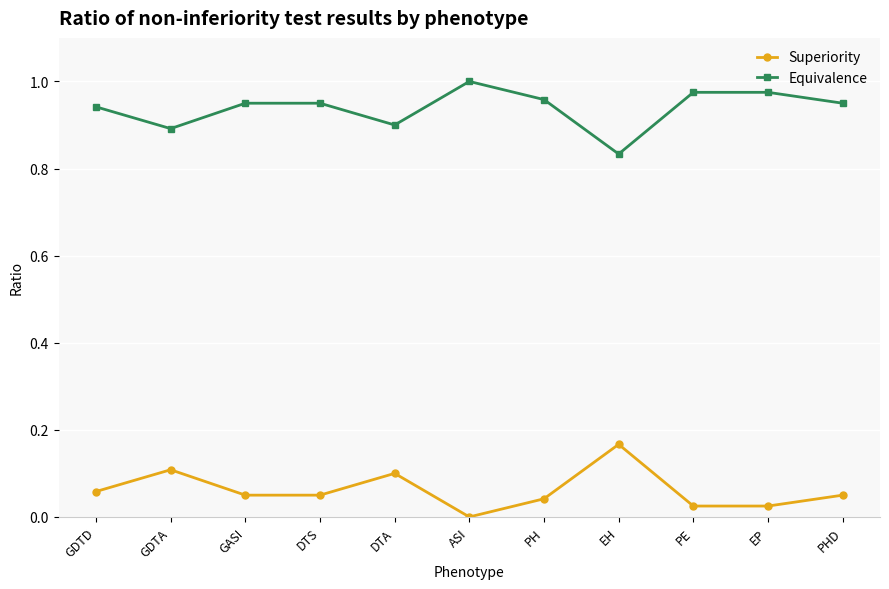

What is the label of the 6th point from the left?

ASI